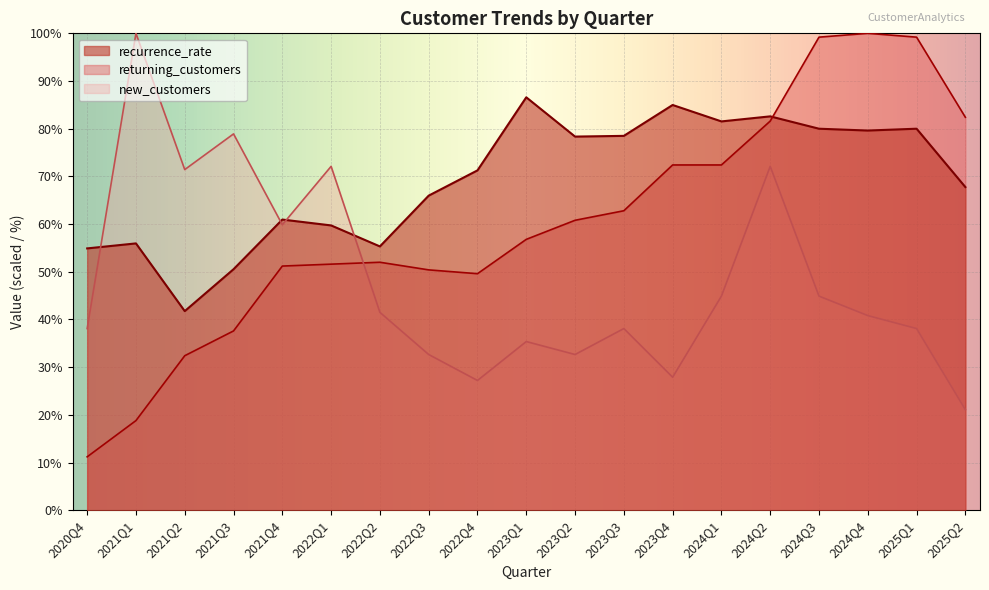

What is the maximum value shown in the chart?

100.0